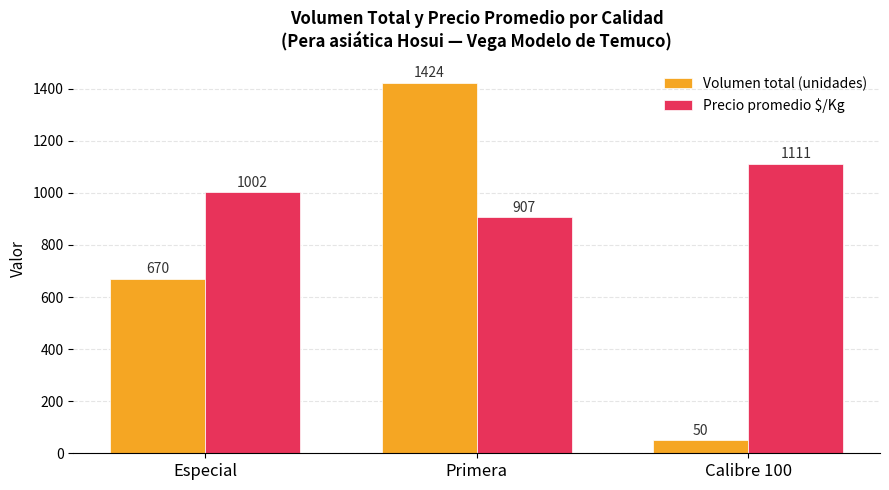

What is the value of the Precio promedio $/Kg bar at the 1st from the left?

1002